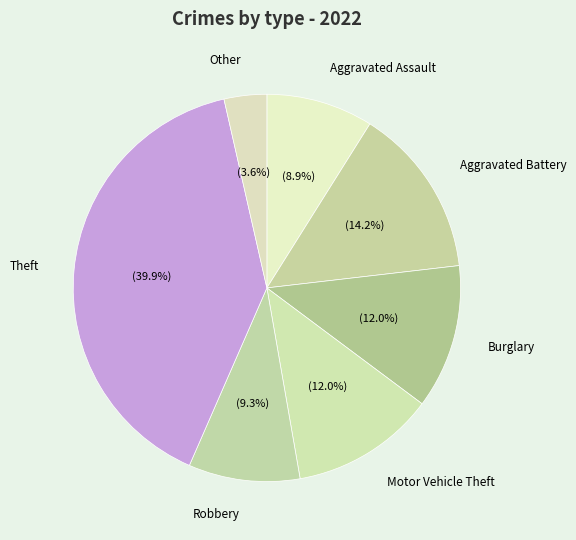

To the nearest percent, what is the average slice percentage?

14%